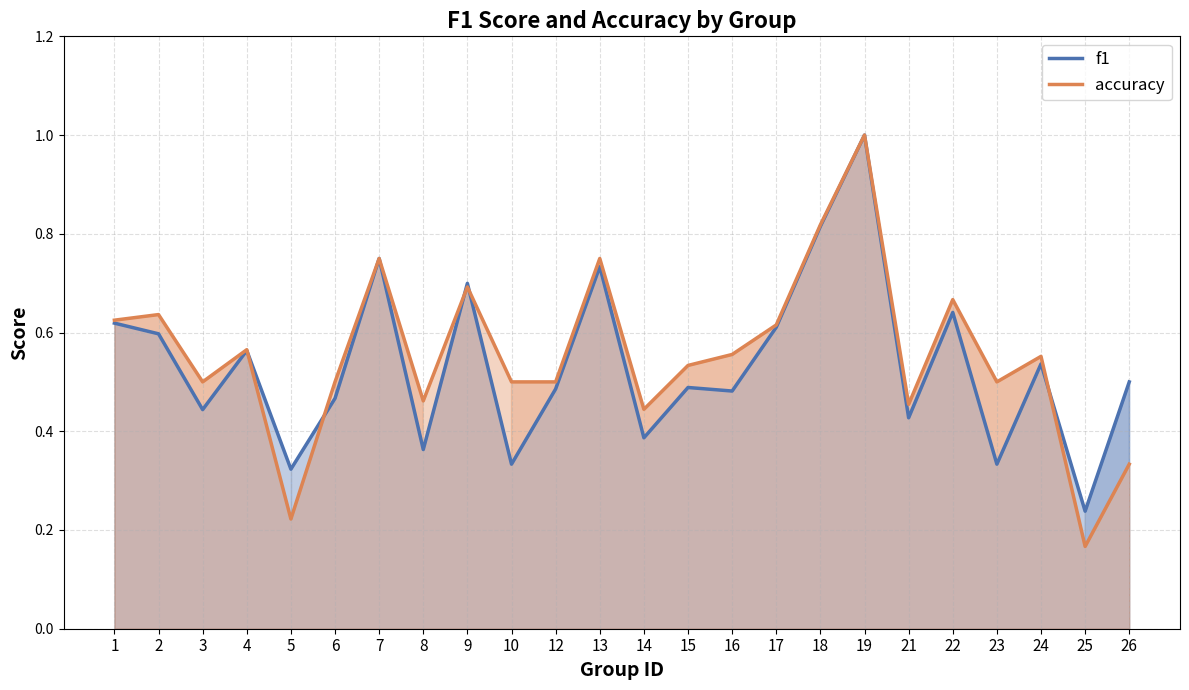

At which category is the sum across all series the highest?

19